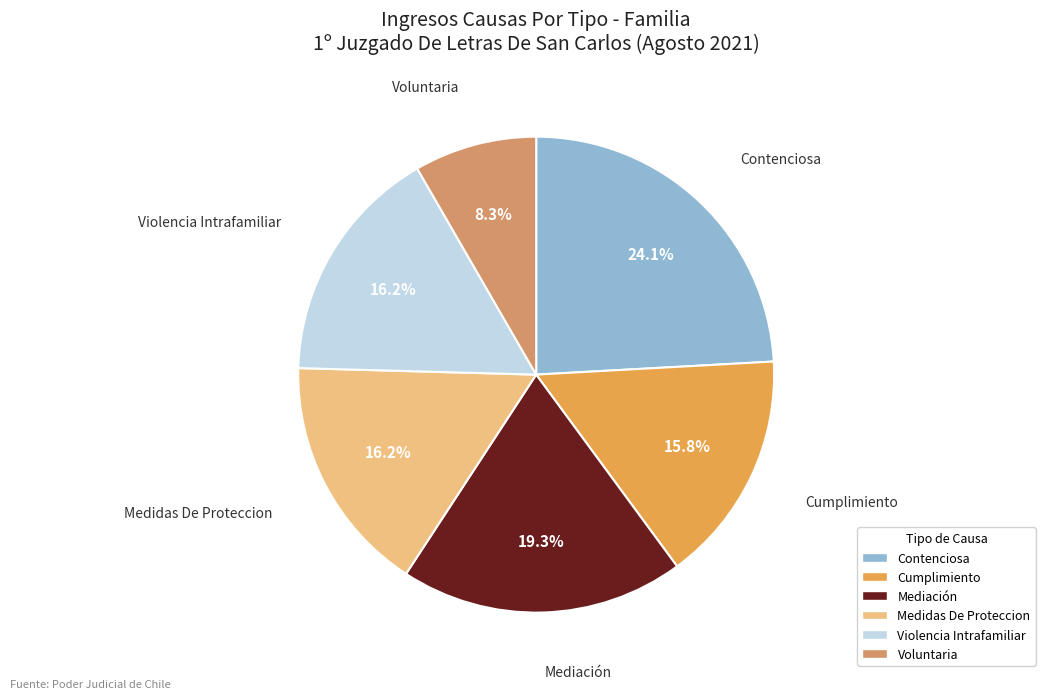

What is the ratio of the value at Contenciosa to the value at Voluntaria?

2.9